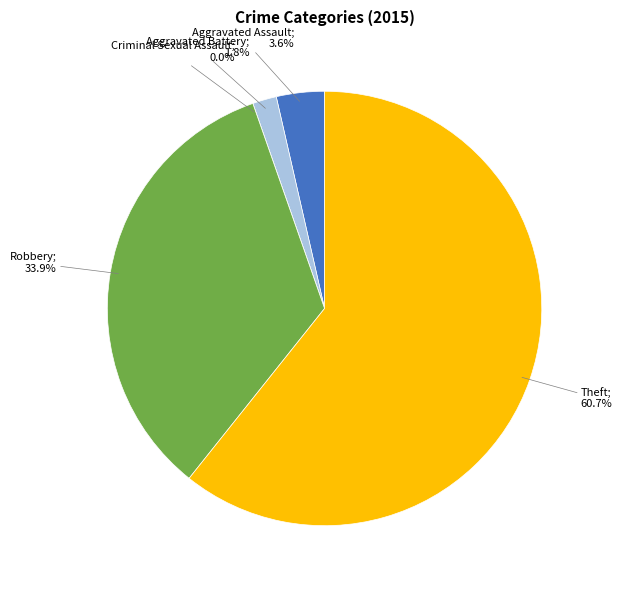

Which category has the smallest portion of the pie?

Criminal Sexual Assault